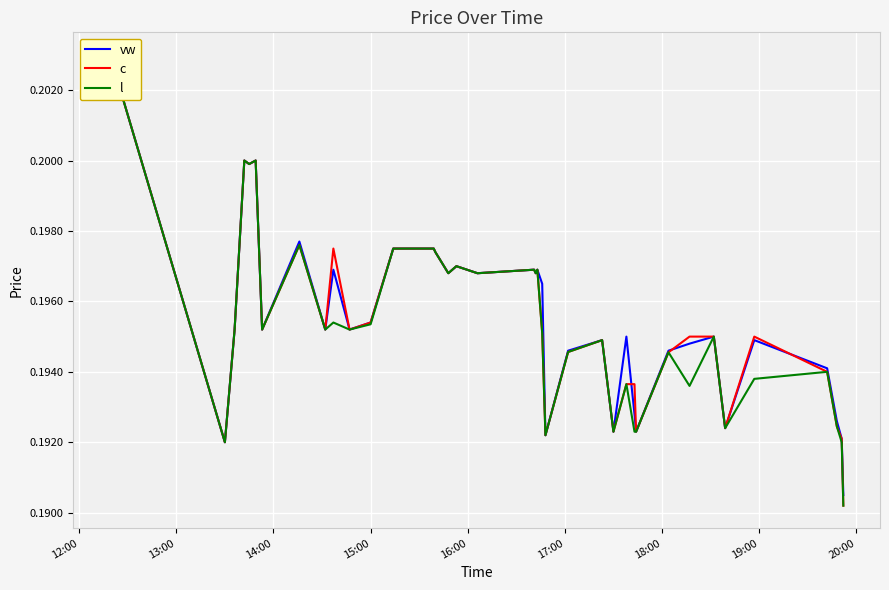

Is the value of l at 35 greater than the value of c at 36?

No